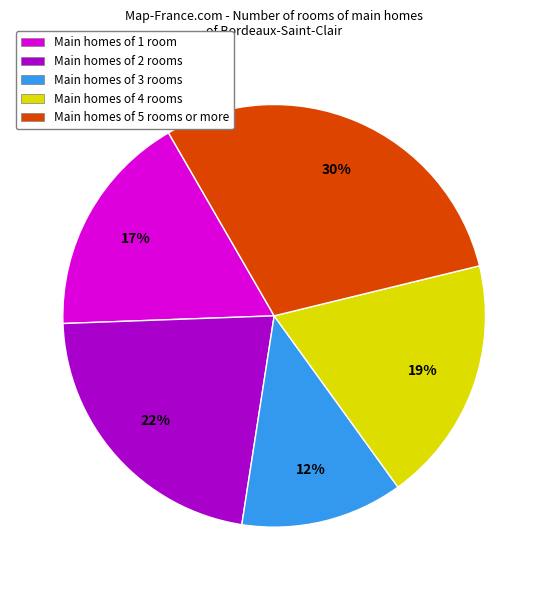

How many slices are in this pie chart?

5